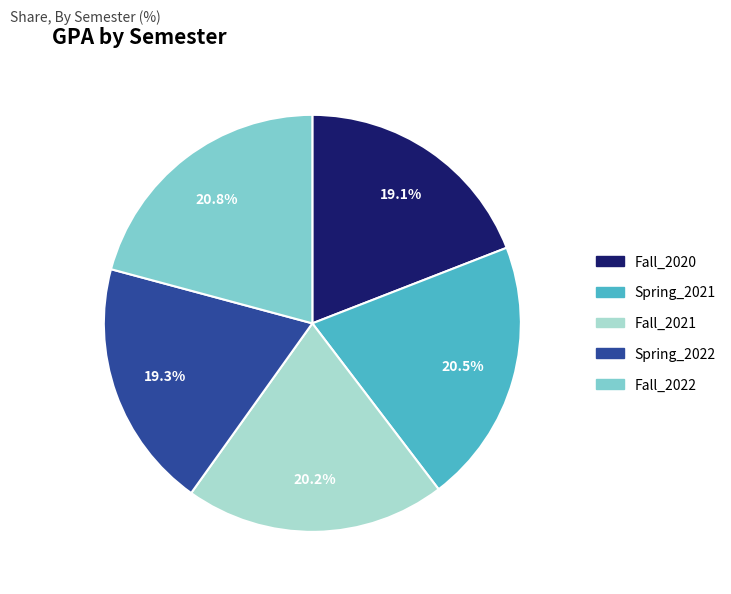

Is there a majority slice in this chart?

No